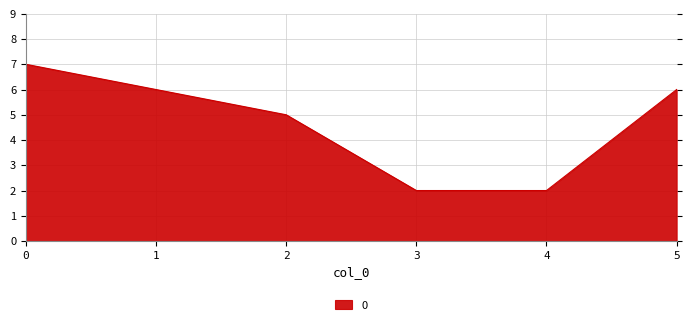

True or false: the data shows 7 at 2.

False